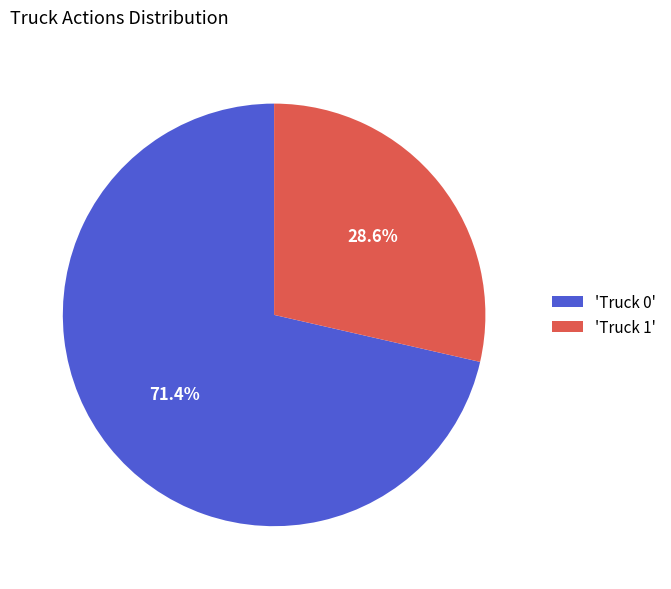

How much of the chart is everything except 'Truck 0'?

28.6%